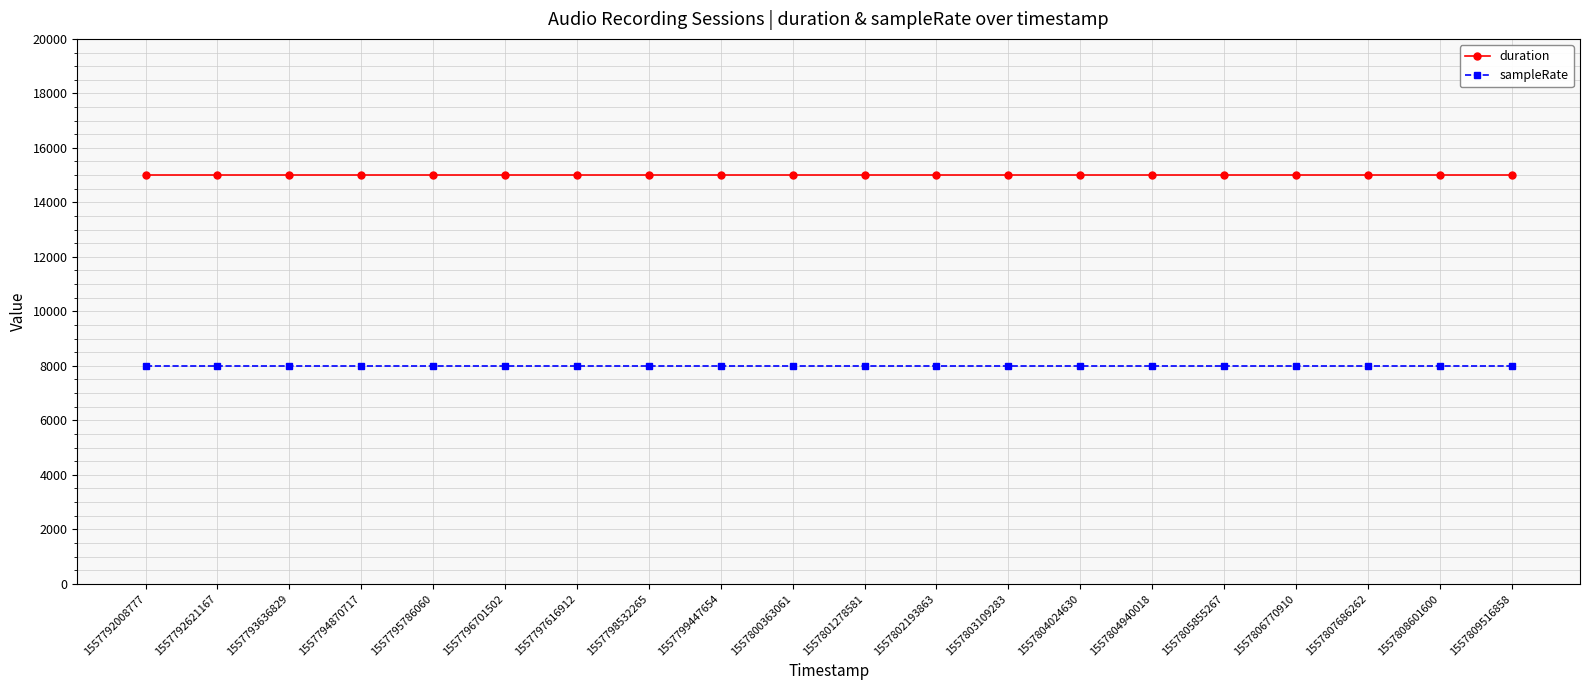

Does the chart display data point markers on the line(s)?

Yes